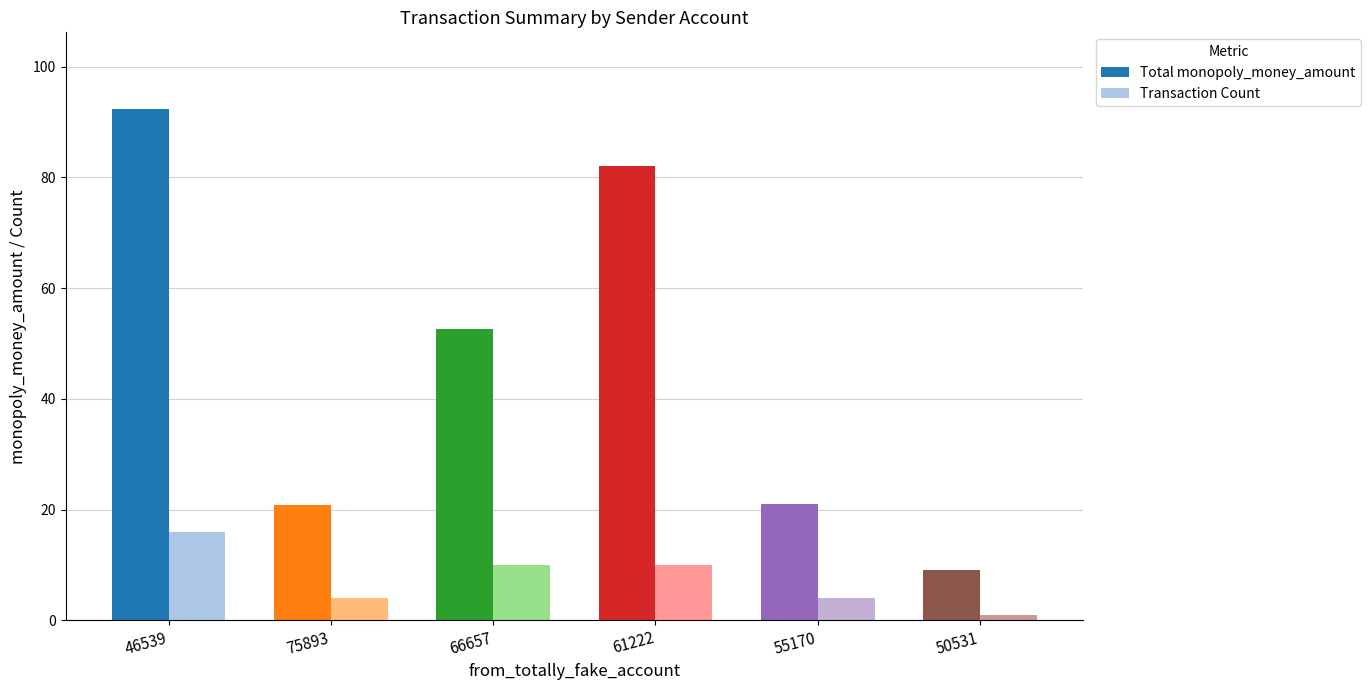

Which series has the largest range (max minus min)?

Total monopoly_money_amount